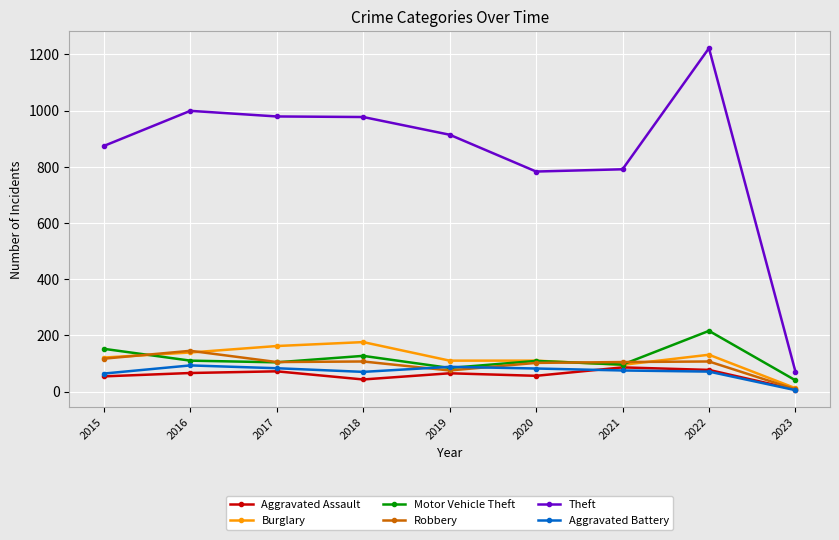

True or false: Robbery has more than 0 interior local peaks.

True